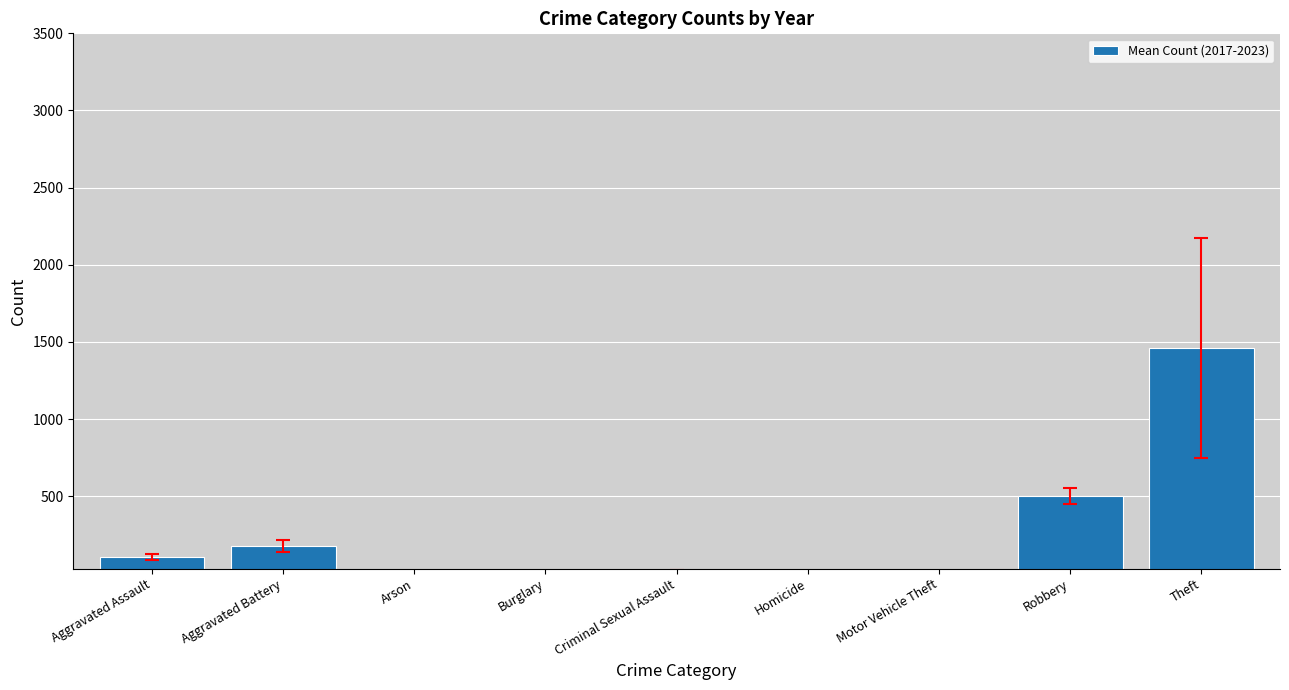

Which has a higher value, Aggravated Battery or Robbery?

Robbery